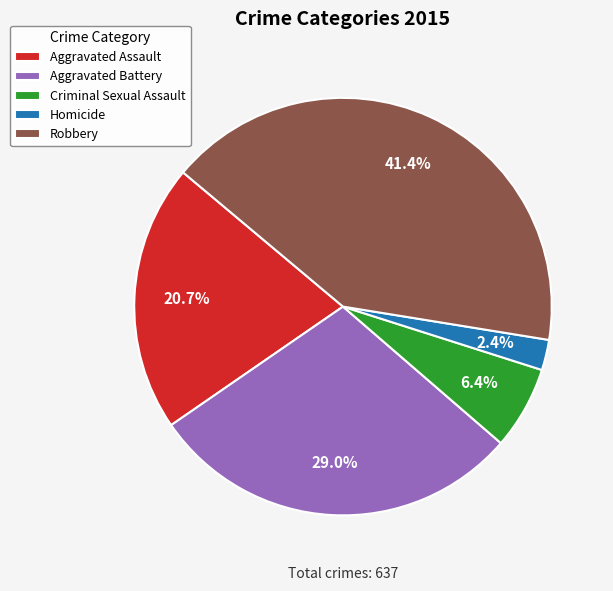

To the nearest percent, what is the difference between the Criminal Sexual Assault and Aggravated Assault slice percentages?

14%